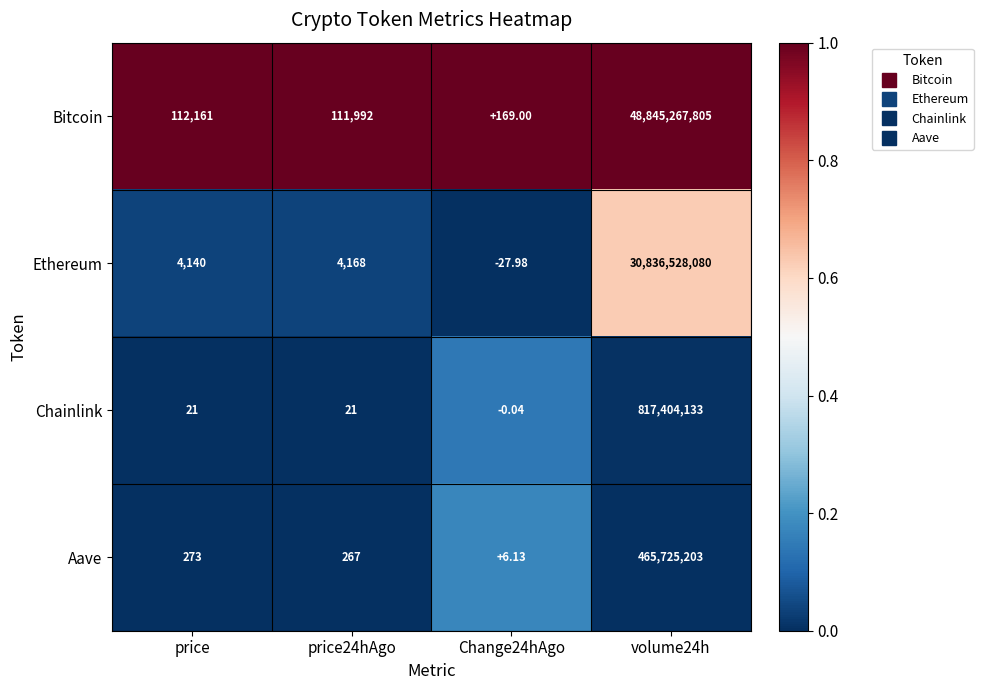

How many series are shown in this chart?

4